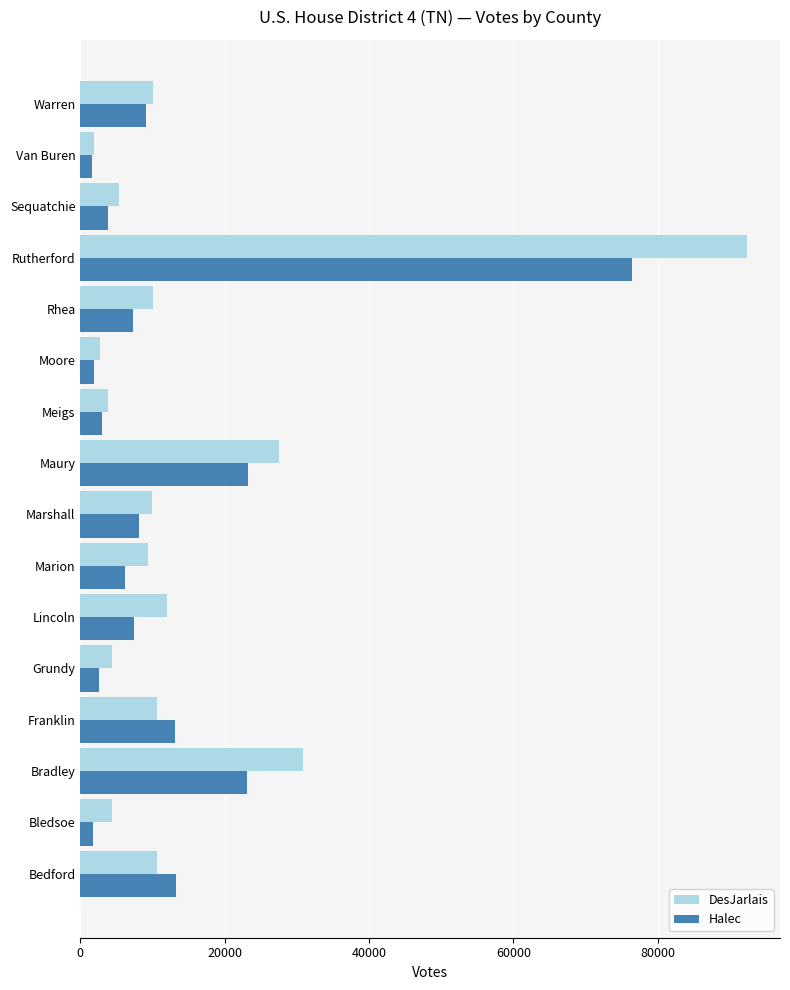

What are all the series names shown in the legend?

DesJarlais, Halec